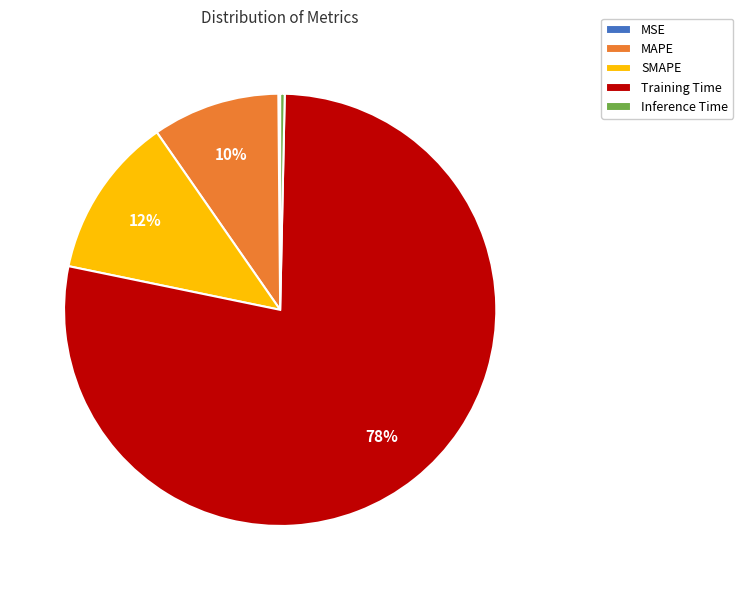

Is it true that Training Time is 78% of the pie?

True